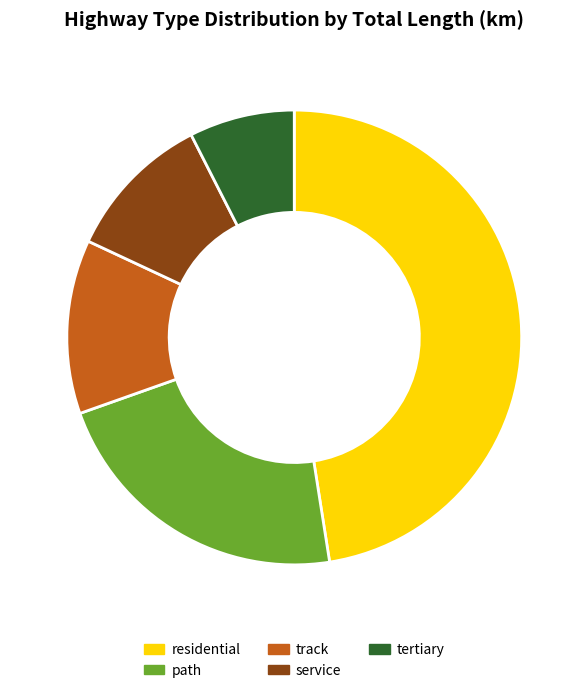

Rank the categories by value from highest to lowest.

residential, path, track, service, tertiary